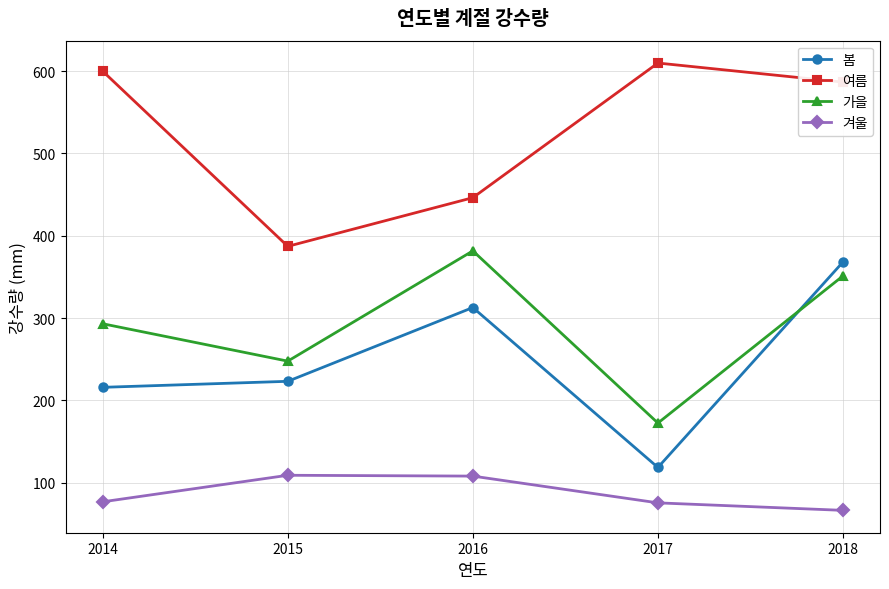

What is the sum of the 여름 values at 2014 and 2016?

1046.0